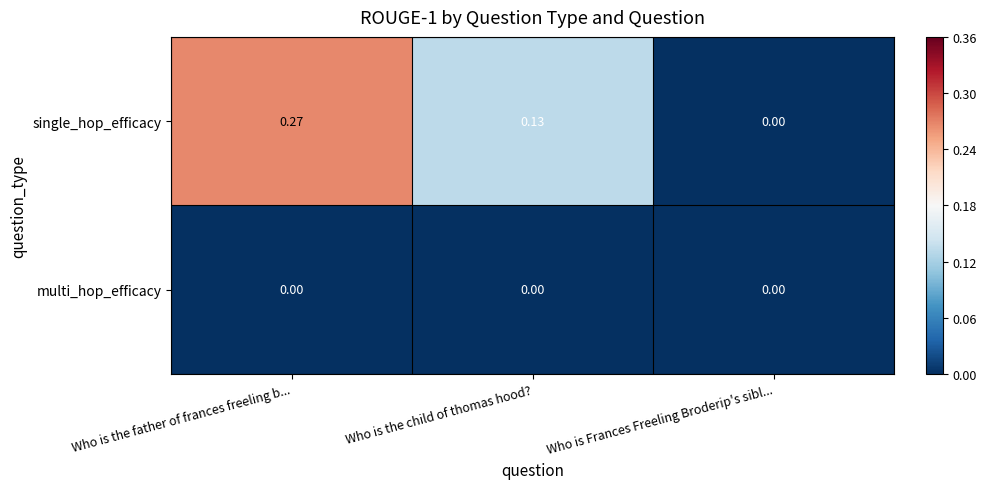

Which category has the highest value across all series?

Who is the father of frances freeling b...